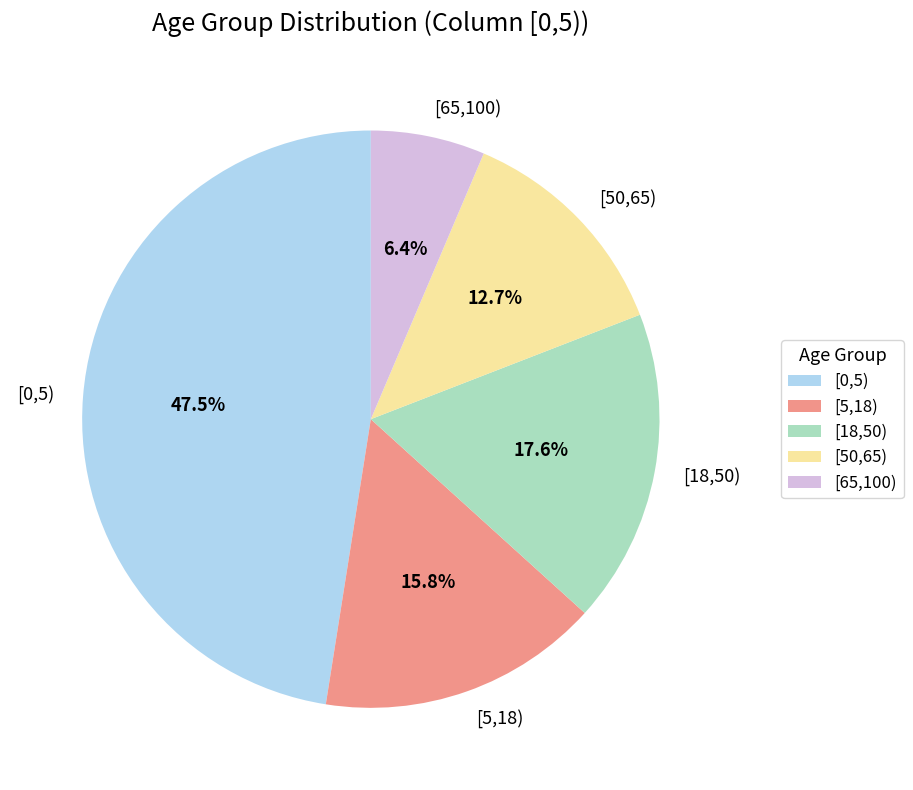

Does [18,50) represent more than half of the total?

No